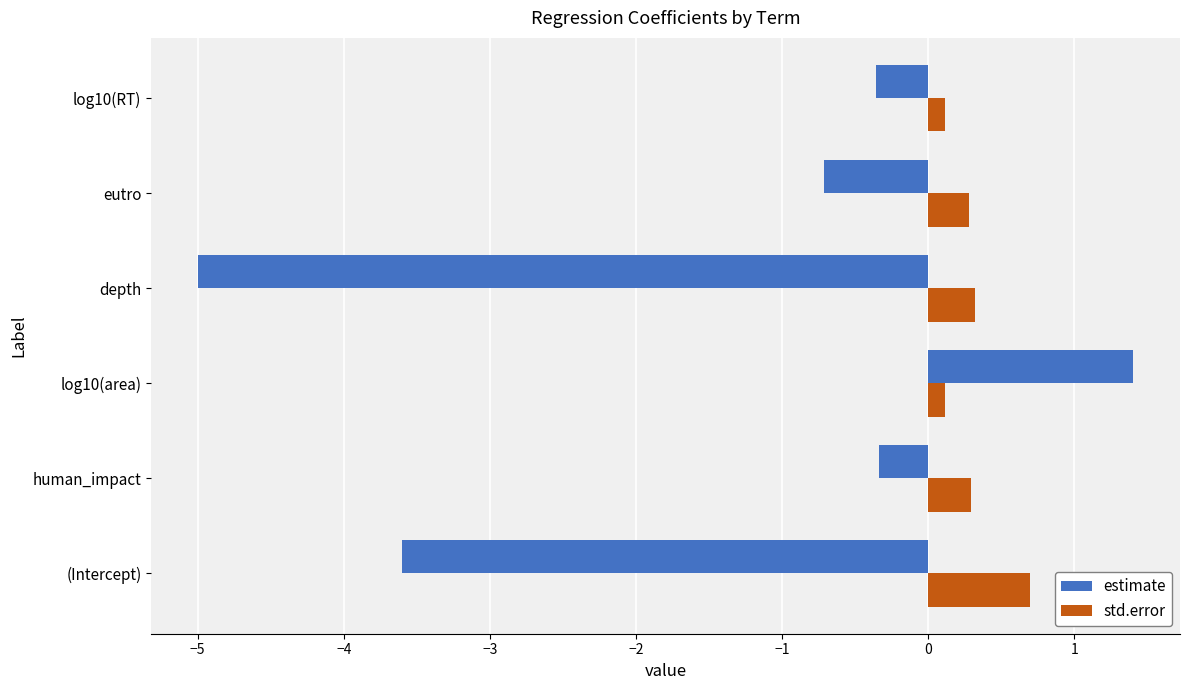

Is the value of estimate at human_impact greater than the value of std.error at eutro?

No